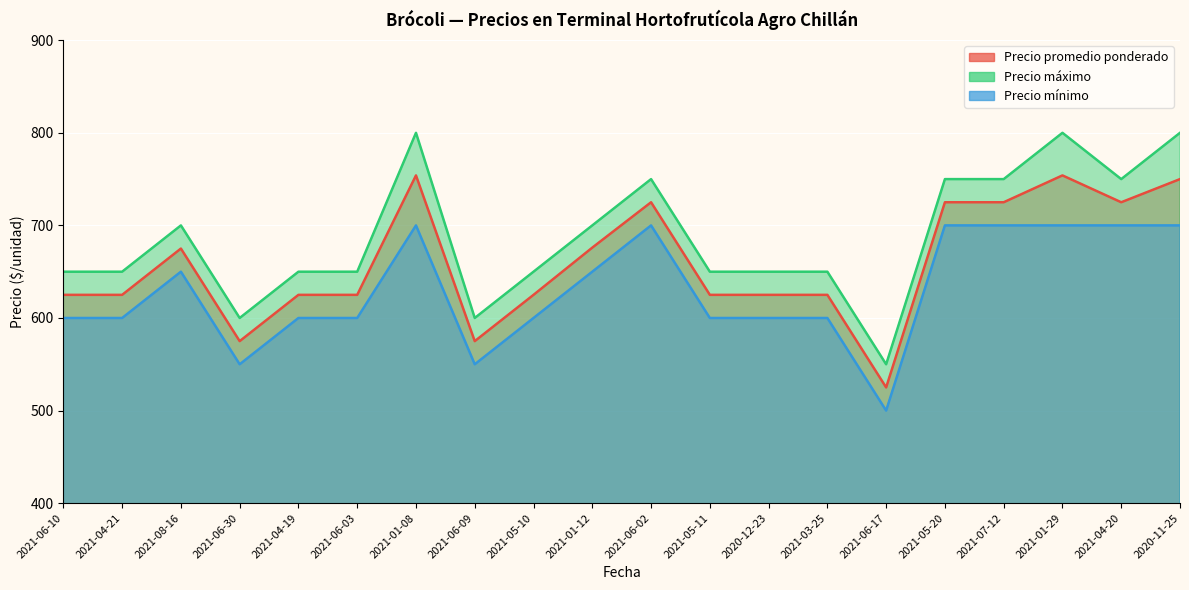

What is the difference between the second highest and second lowest values in the Precio máximo series?

200